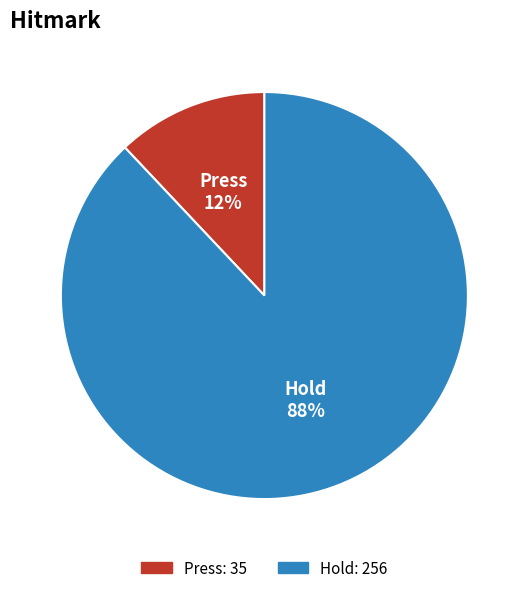

What is the ratio of the value at Hold to the value at Press?

7.3